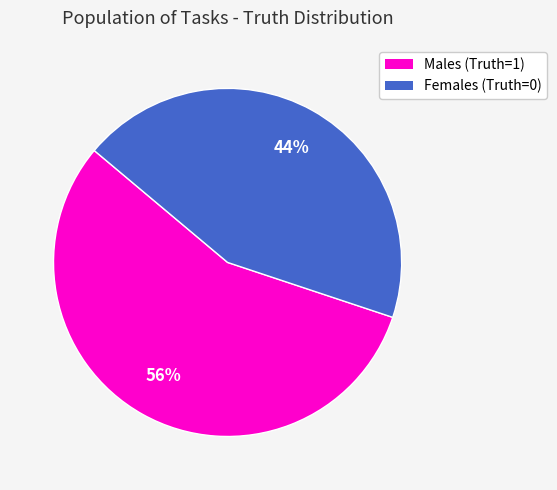

To the nearest percent, what percentage of the pie is Females (Truth=0)?

44%